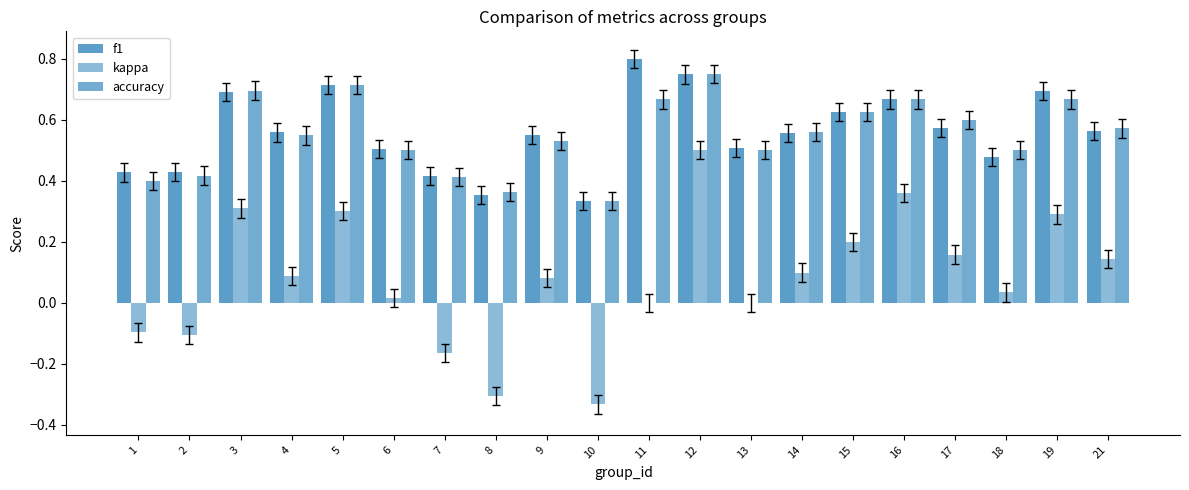

Which series has the largest range (max minus min)?

kappa